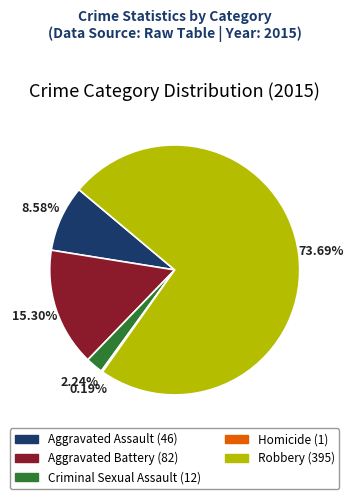

The Aggravated Assault slice represents 3% of the pie. True or false?

False